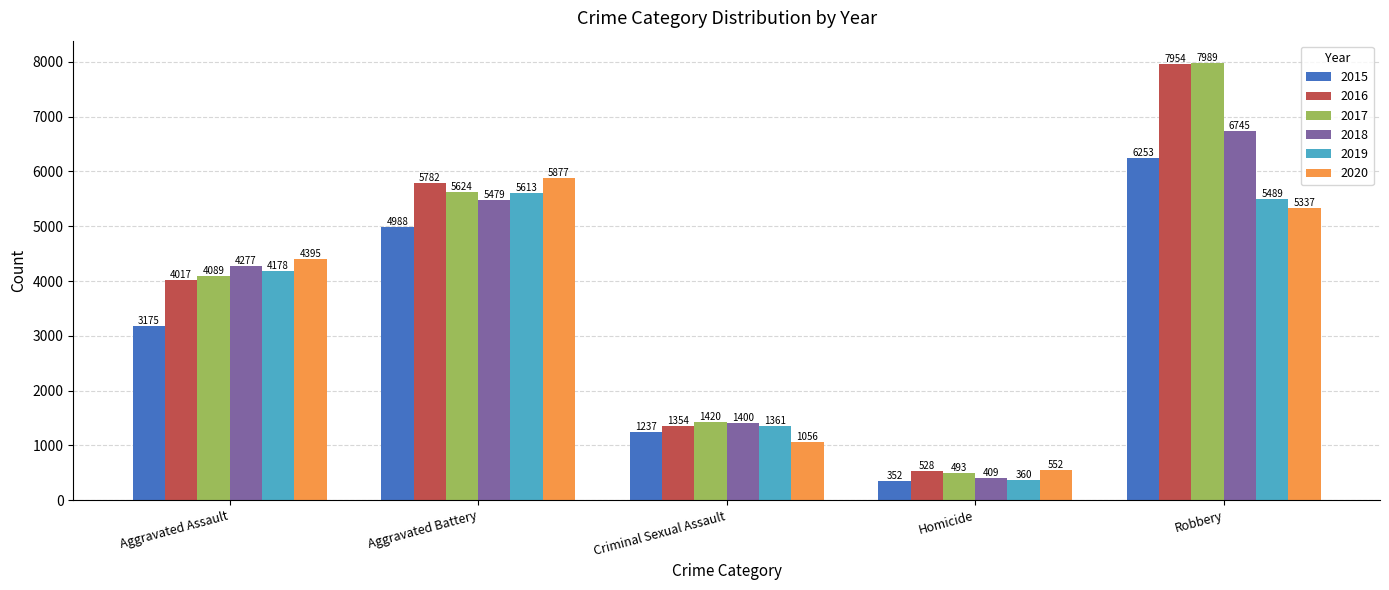

Reading left to right, list all the values displayed in this chart.

2015: 3175	4988	1237	352	6253
2016: 4017	5782	1354	528	7954
2017: 4089	5624	1420	493	7989
2018: 4277	5479	1400	409	6745
2019: 4178	5613	1361	360	5489
2020: 4395	5877	1056	552	5337